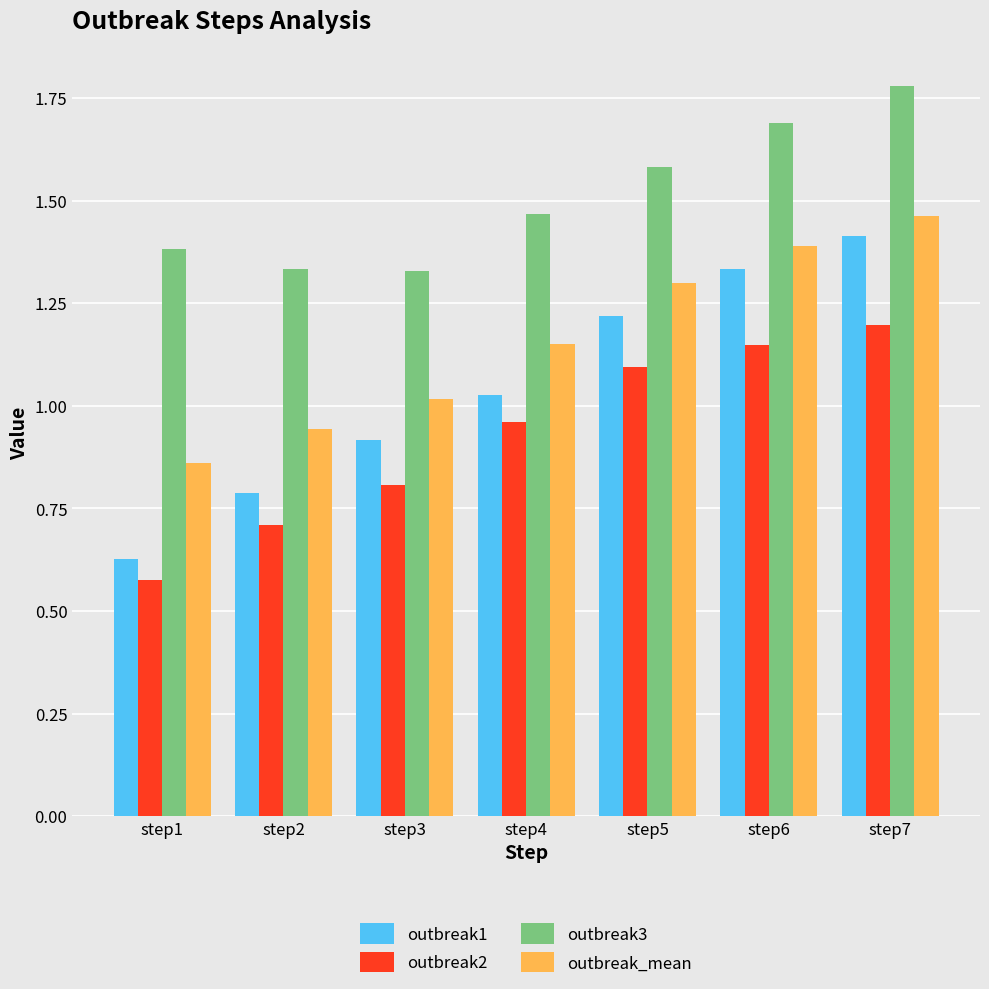

Rank the categories by outbreak2 value from lowest to highest.

step1, step2, step3, step4, step5, step6, step7